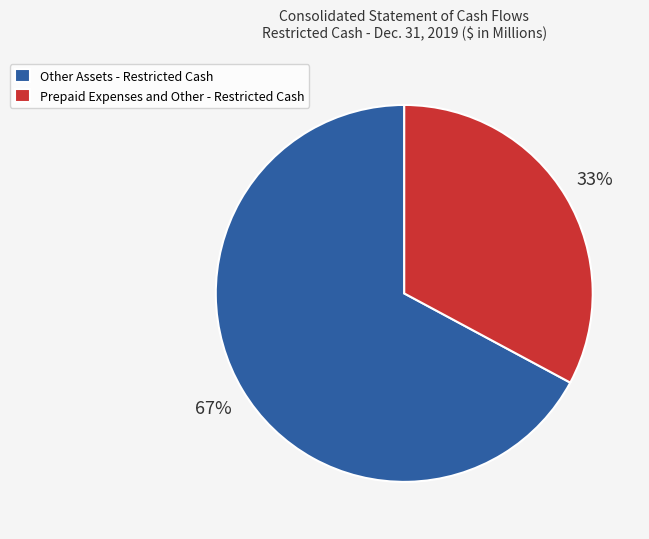

Count the number of slices in the pie.

2